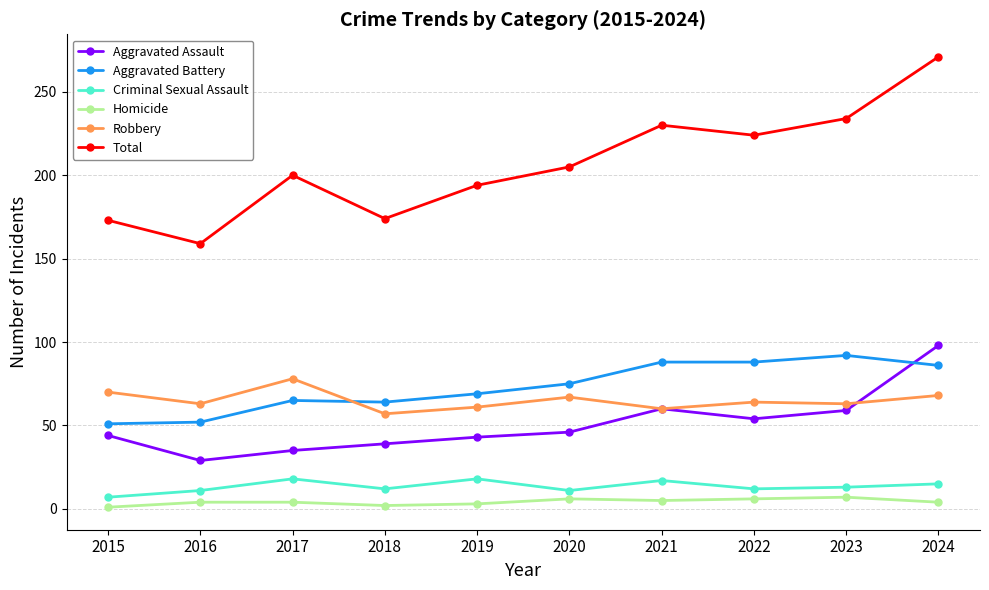

How many distinct data groups are displayed?

6